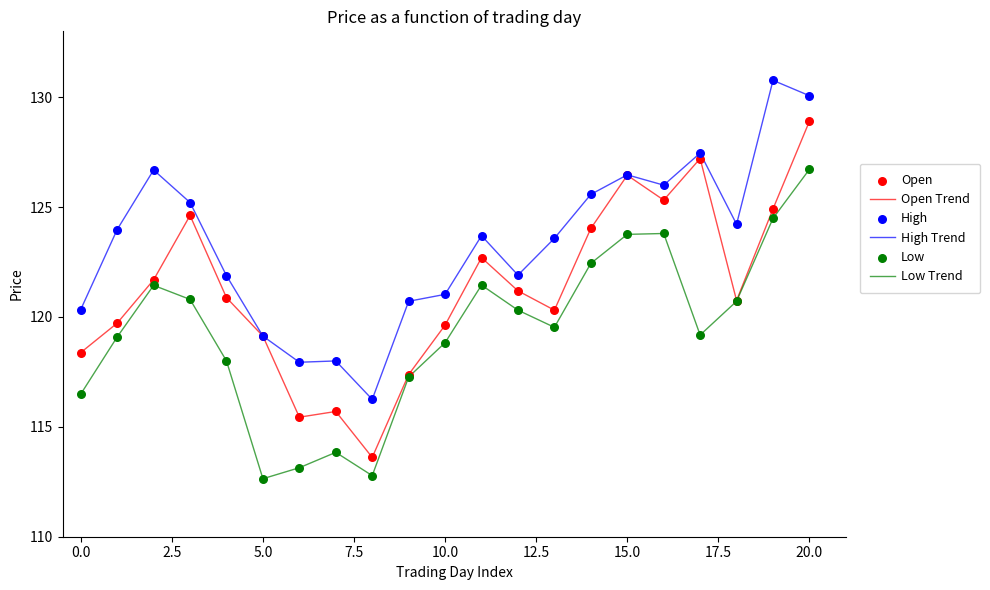

Which series has the largest total across all categories?

High Trend